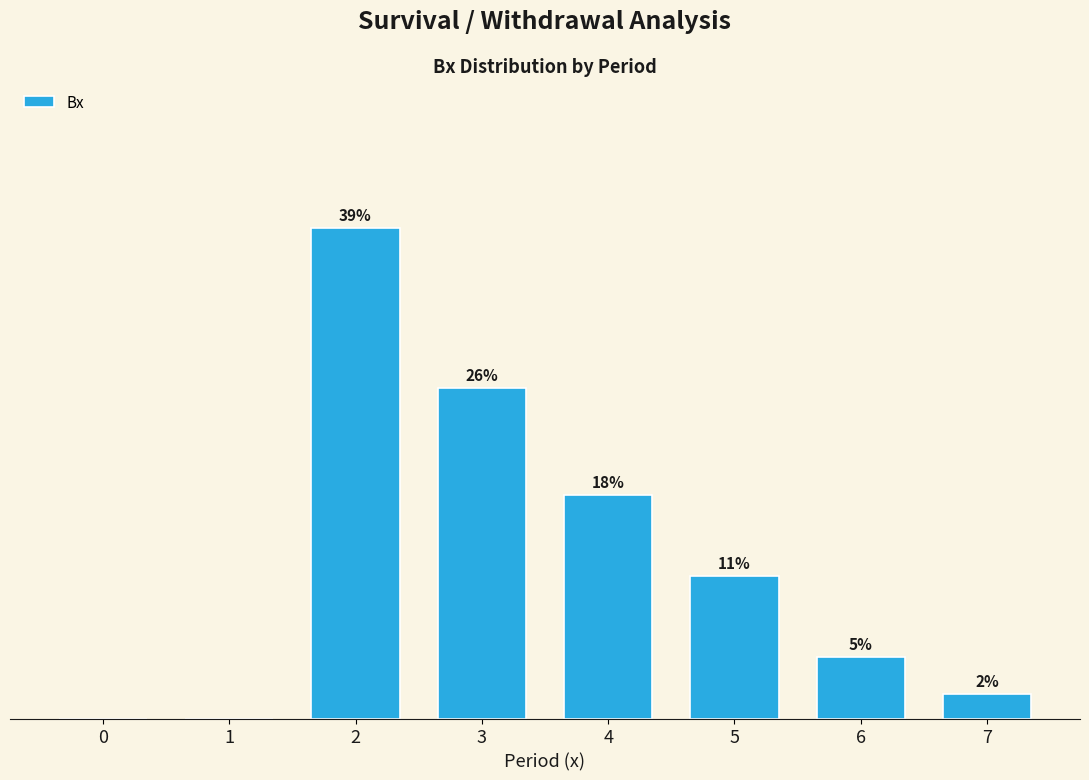

How many bars are there in total?

8